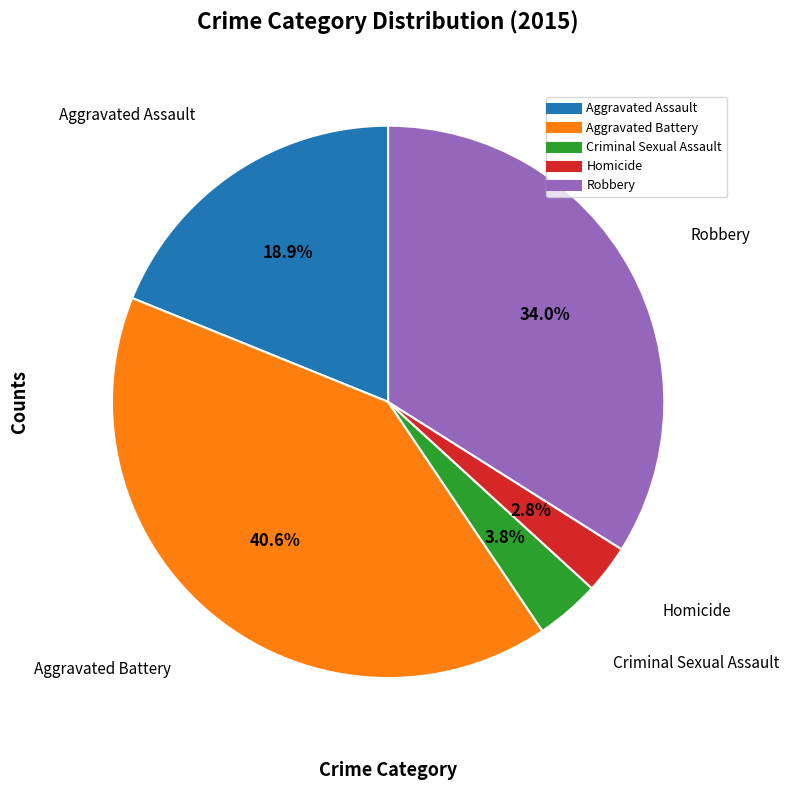

What is the largest slice in the pie chart?

Aggravated Battery